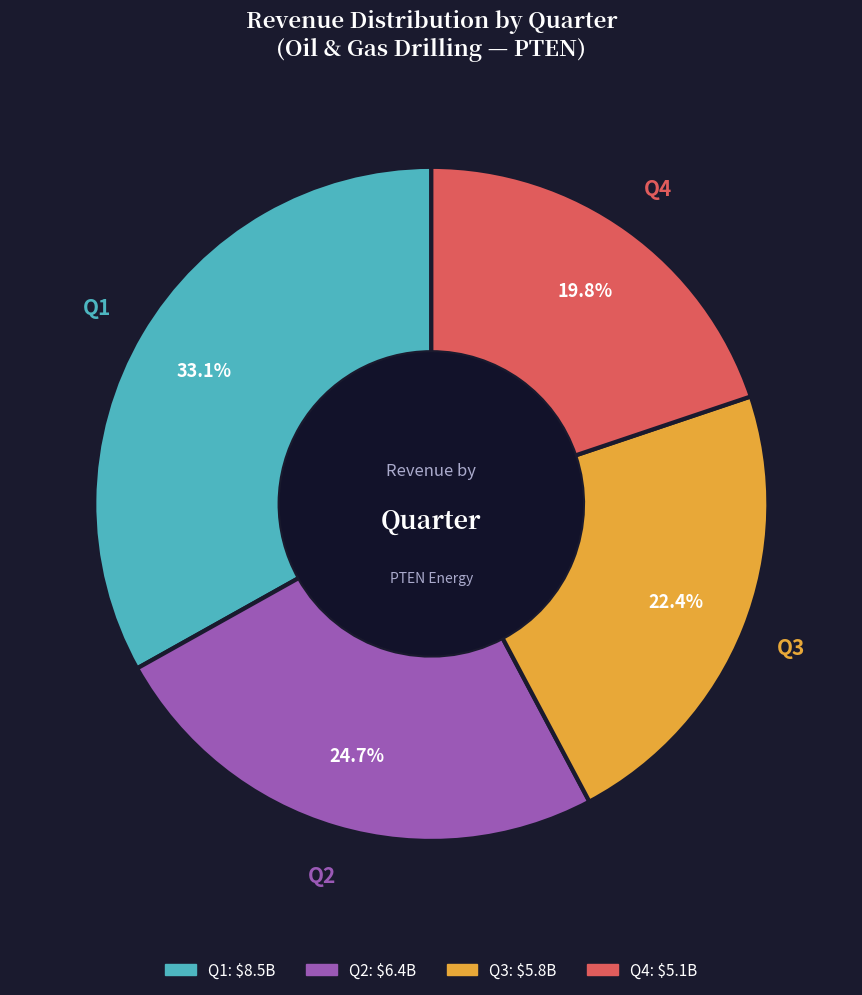

What percentage is the Q1 slice, to the nearest percent?

33%